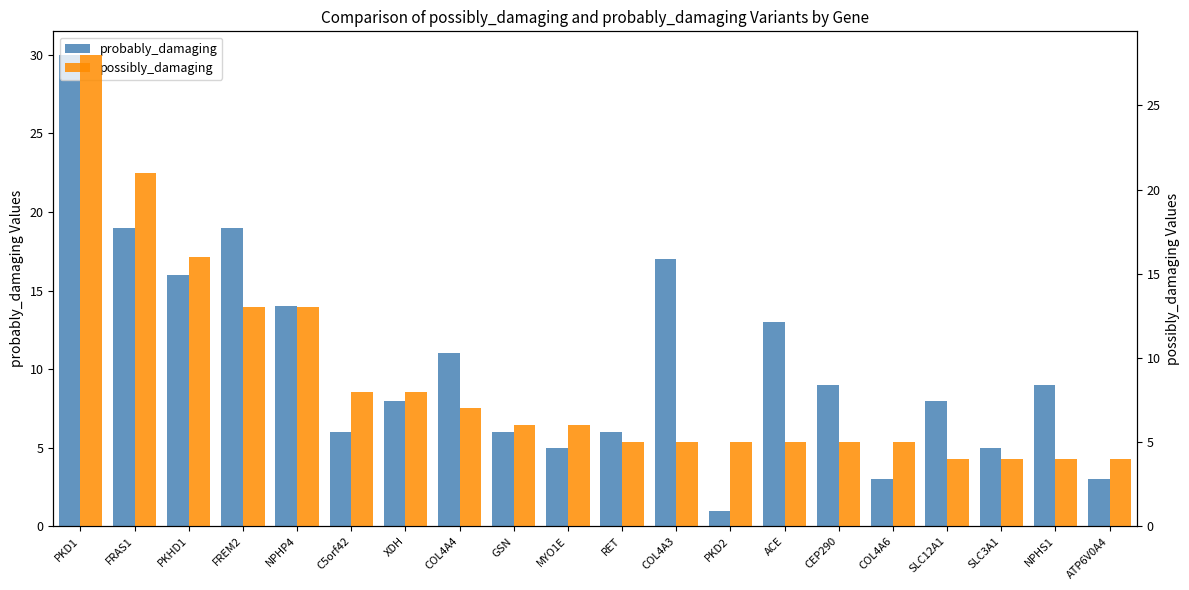

Which category has the highest value in the possibly_damaging series?

PKD1